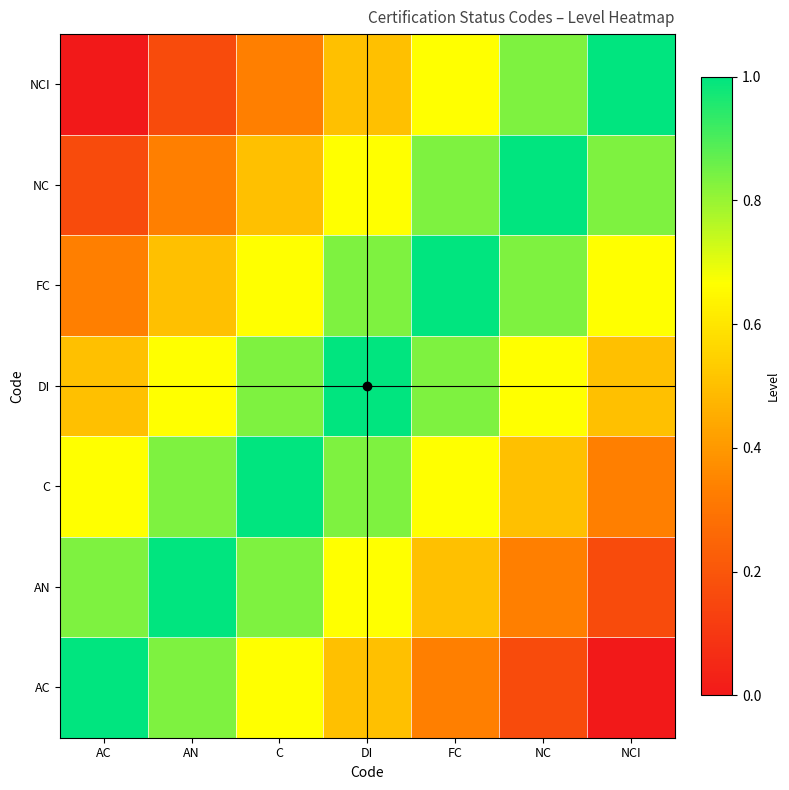

Rank the series at AN from highest to lowest value.

AN, AC, C, DI, FC, NC, NCI